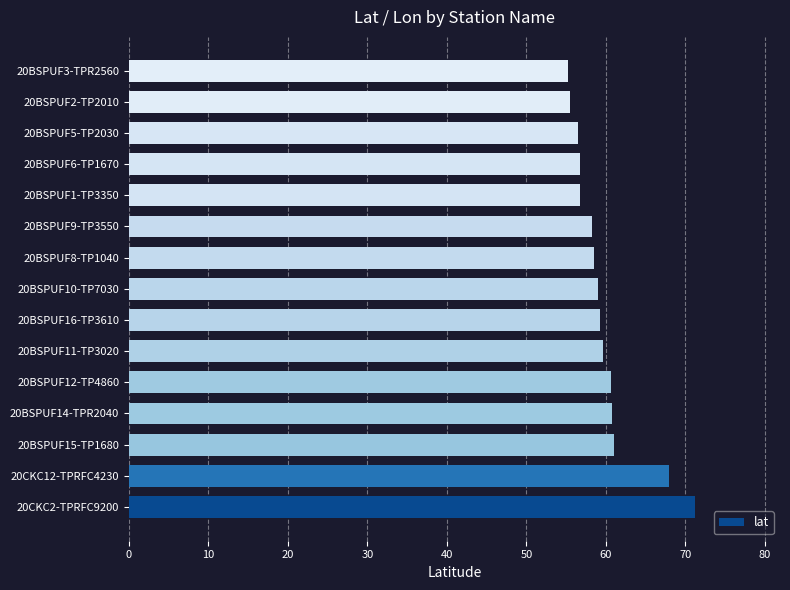

How many bars are there in total?

15